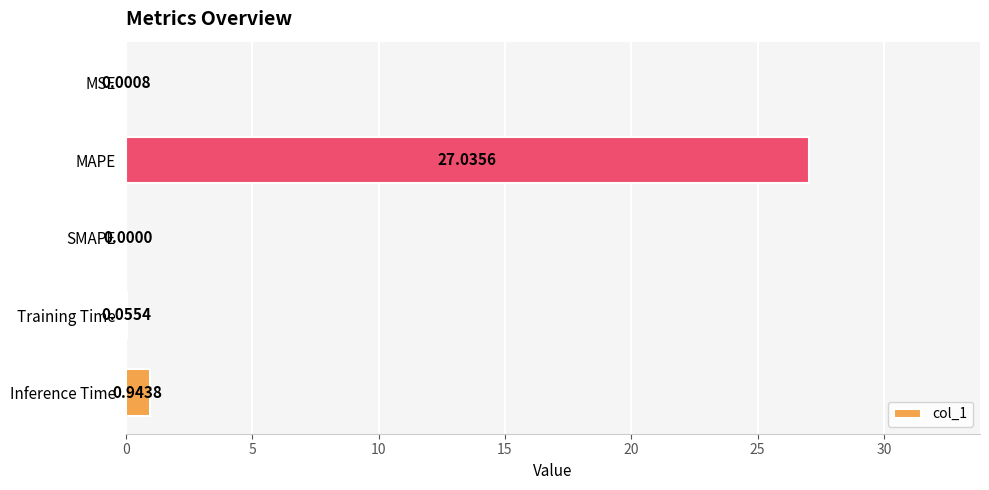

What is the greatest value displayed?

27.0